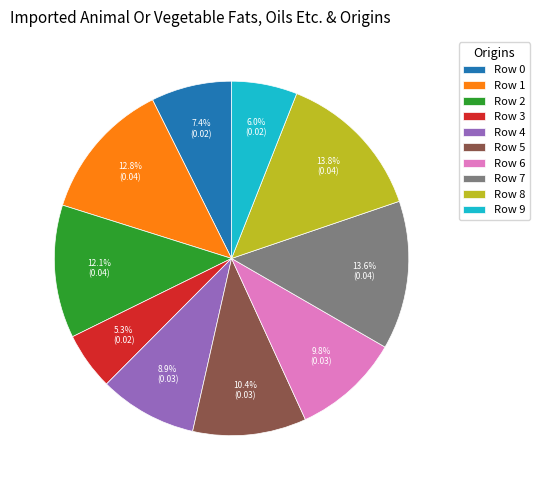

What percentage is NOT represented by Row 3?

94.7%